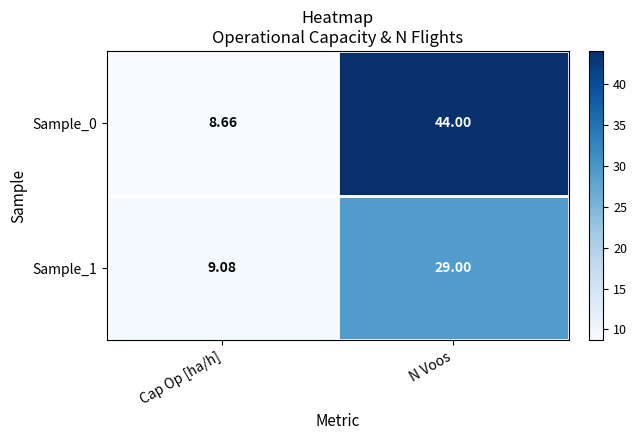

Which category has the lowest value in the Sample_1 series?

Cap Op [ha/h]